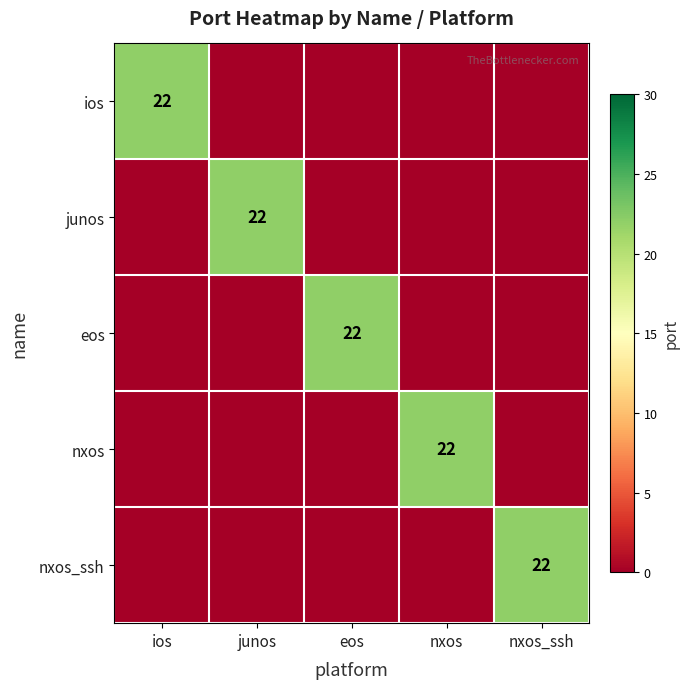

What is the spread (max minus min) of values at junos?

22